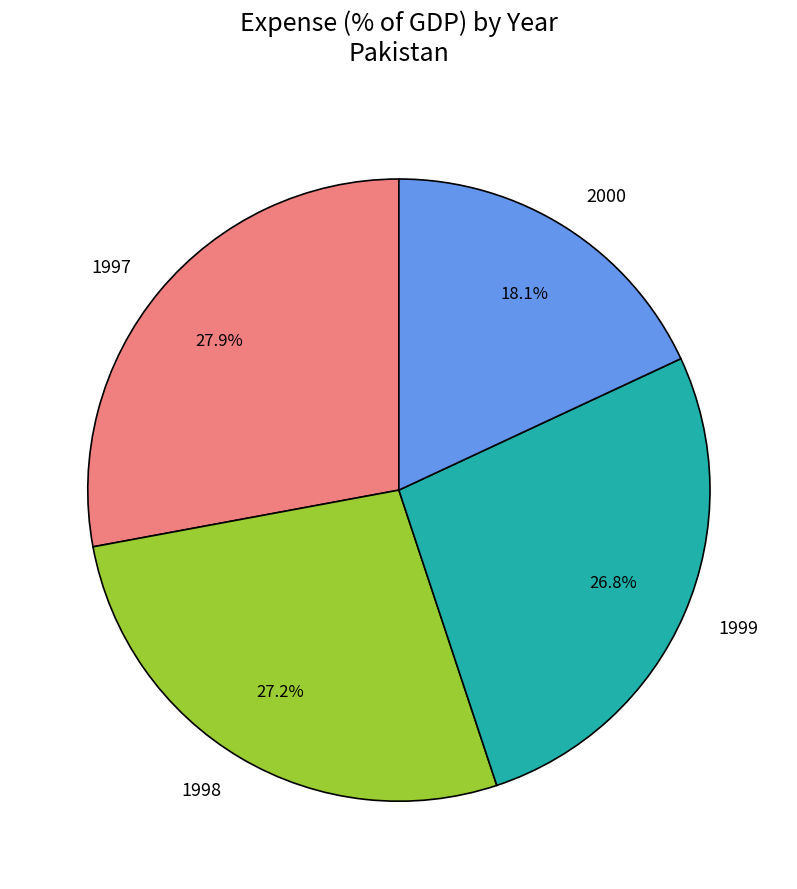

To the nearest percent, what percentage of the pie is 1998?

27%